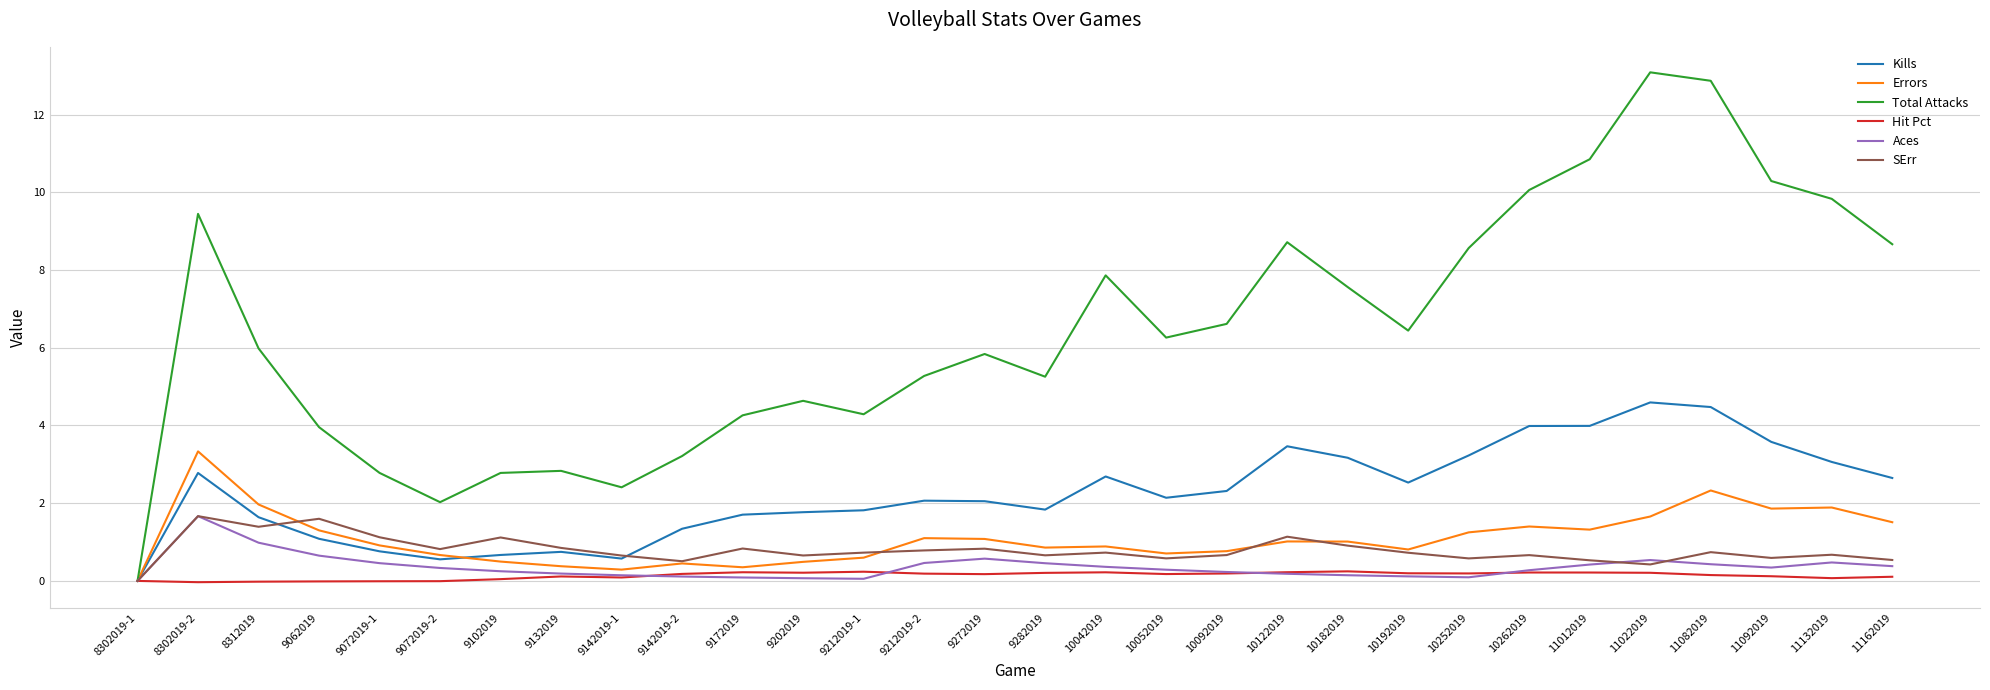

Between 9142019-2 and 9282019, which series saw the biggest shift?

Total Attacks